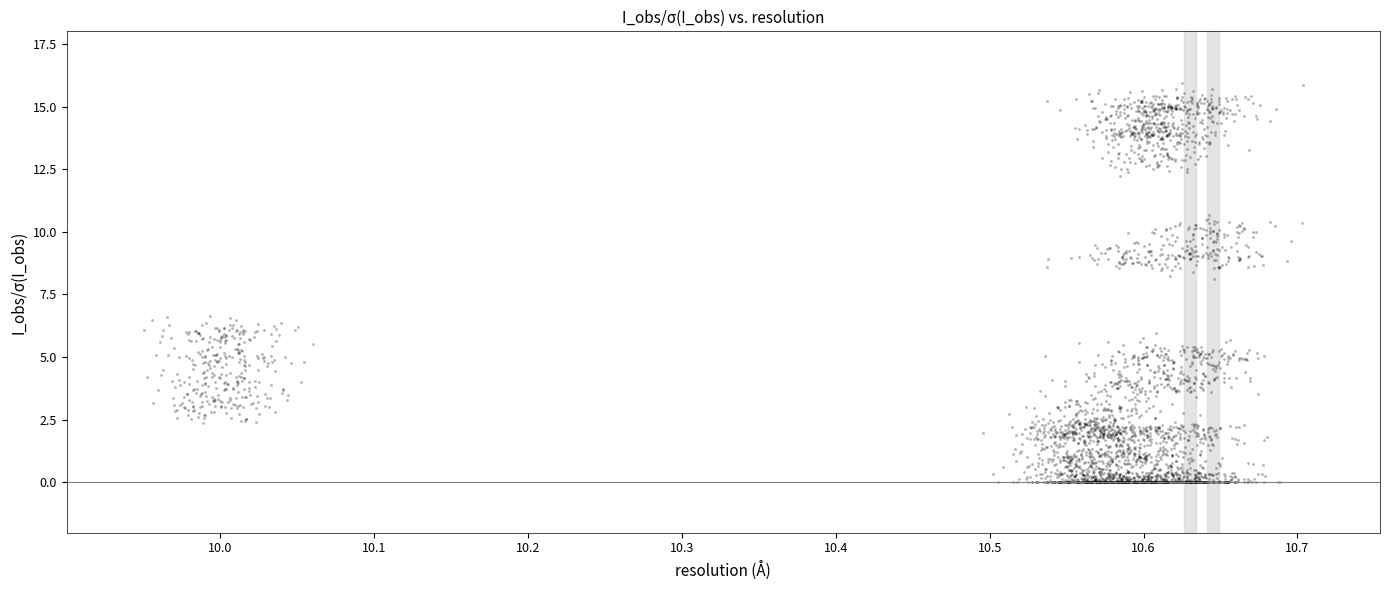

What is the range of X values (max minus min)?

0.8